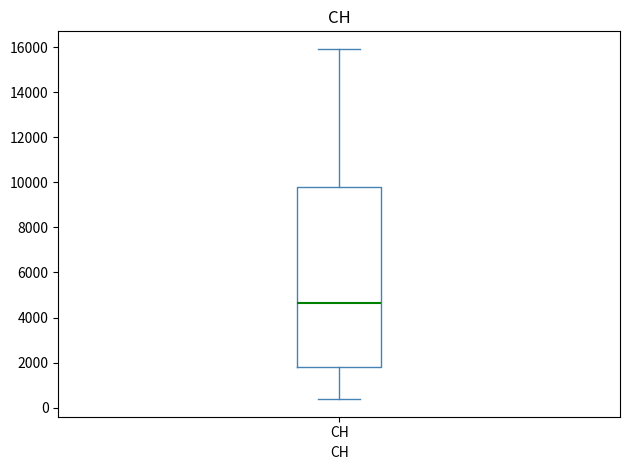

Where does the median line of the box for CH sit on the y-axis? The values are not printed on the chart, so give them approximately, as read against the axis.

4600